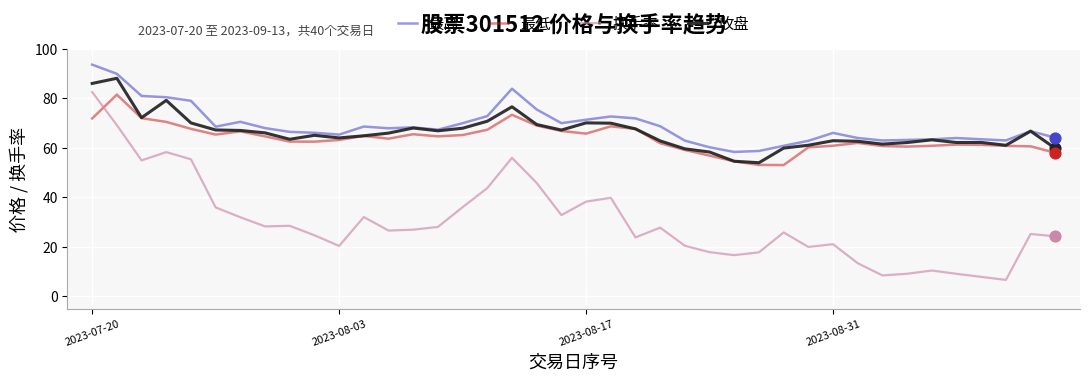

What is the maximum value for 收盘?

88.1